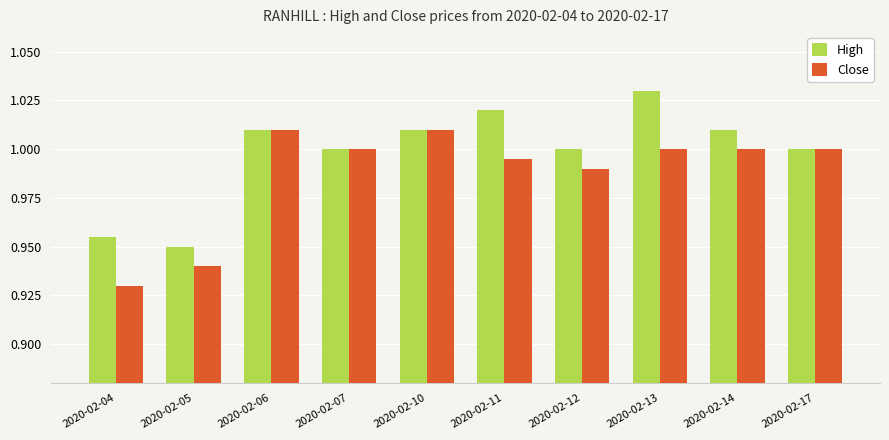

Between 2020-02-04 and 2020-02-17, which series saw the biggest shift?

Close